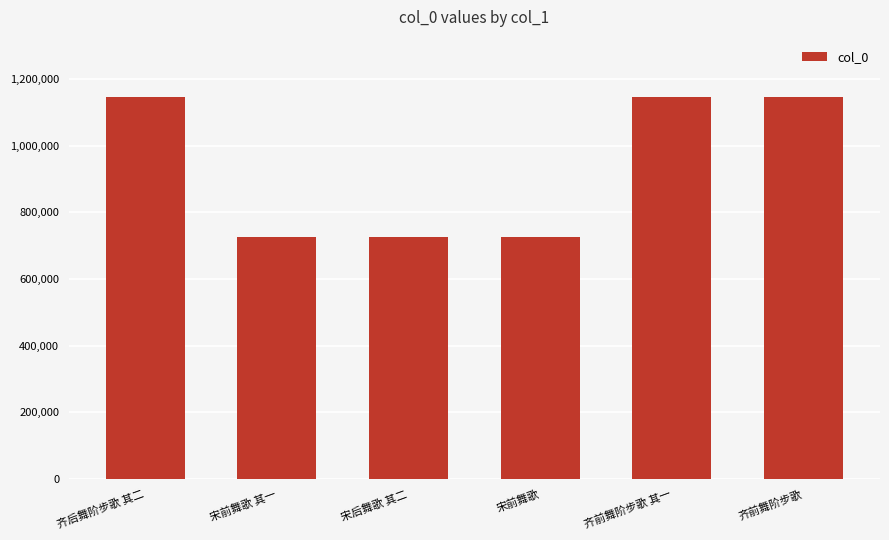

What is the value of the 3rd bar from the left?

724816